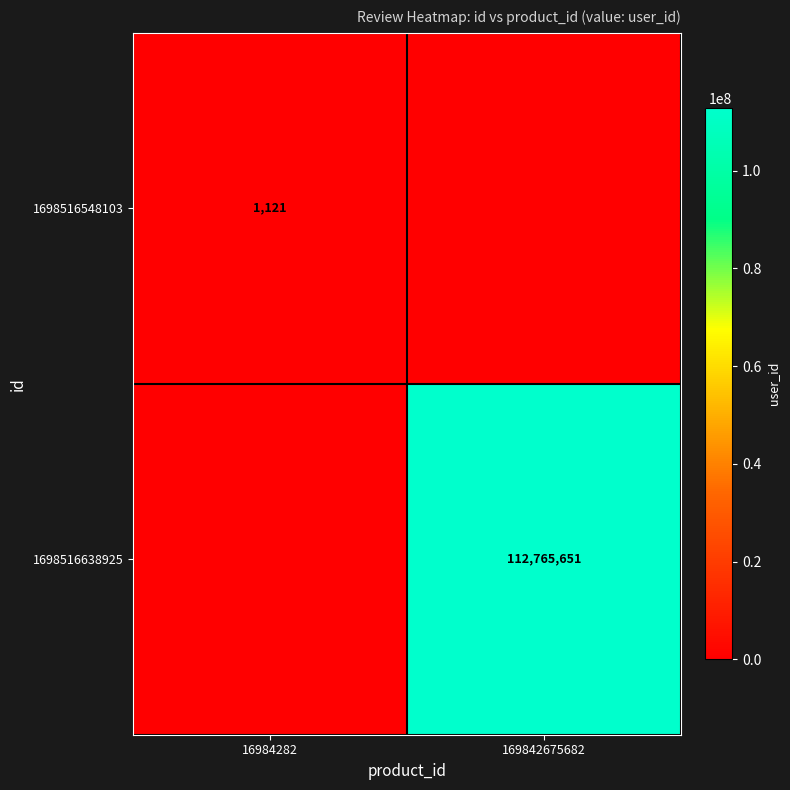

The value of 1698516548103 at 16984282 is 1121. True or false?

True